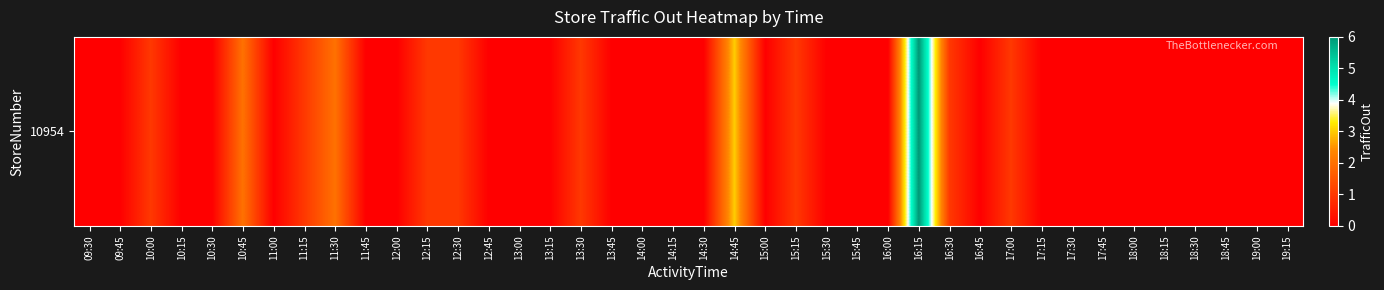

Reading right to left, what are all the values shown in this chart?

19:15=0	19:00=0	18:45=0	18:30=0	18:15=0	18:00=0	17:45=0	17:30=0	17:15=0	17:00=1	16:45=0	16:30=1	16:15=6	16:00=0	15:45=0	15:30=0	15:15=1	15:00=0	14:45=3	14:30=0	14:15=0	14:00=0	13:45=0	13:30=1	13:15=0	13:00=0	12:45=0	12:30=1	12:15=1	12:00=0	11:45=0	11:30=2	11:15=1	11:00=0	10:45=2	10:30=0	10:15=0	10:00=1	09:45=0	09:30=0